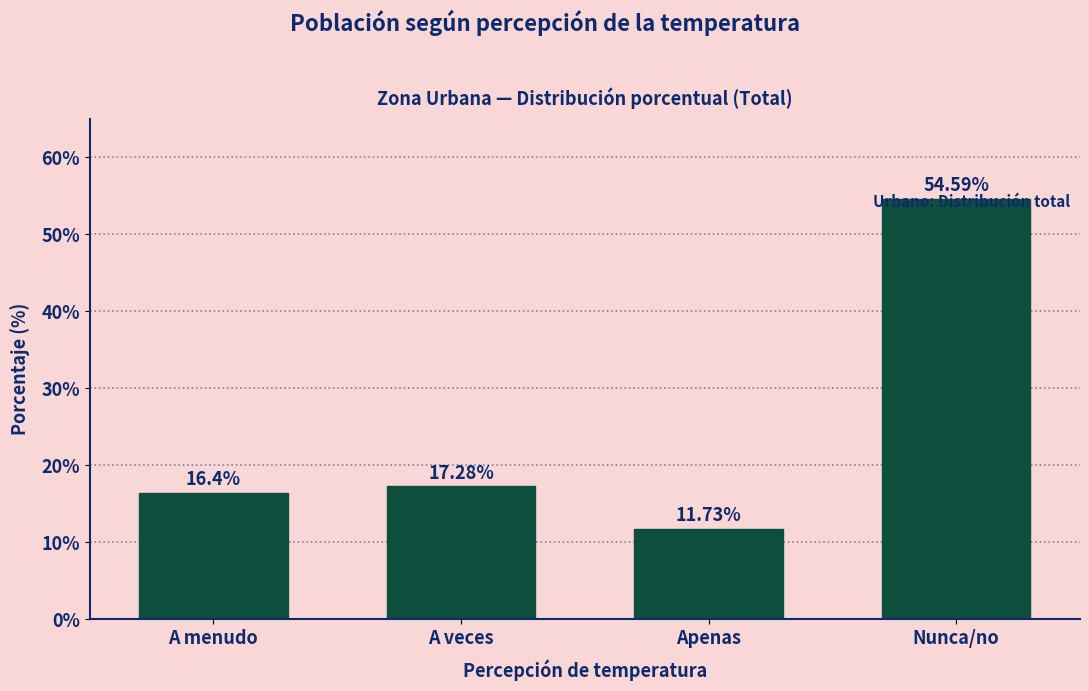

Between A menudo and Nunca/no, which is larger?

Nunca/no